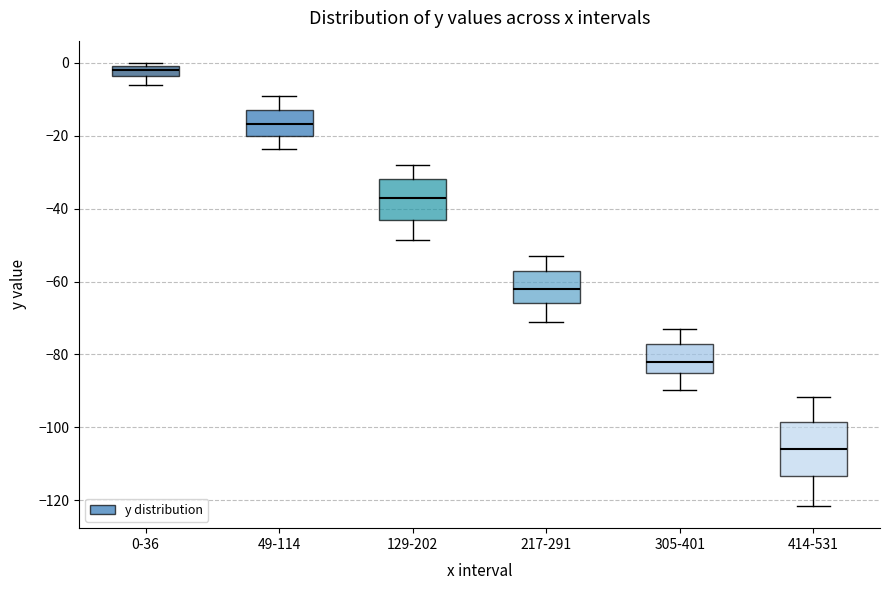

Where is the lower edge of the box for 414-531 on the y-axis? The values are not printed on the chart, so give them approximately, as read against the axis.

-114